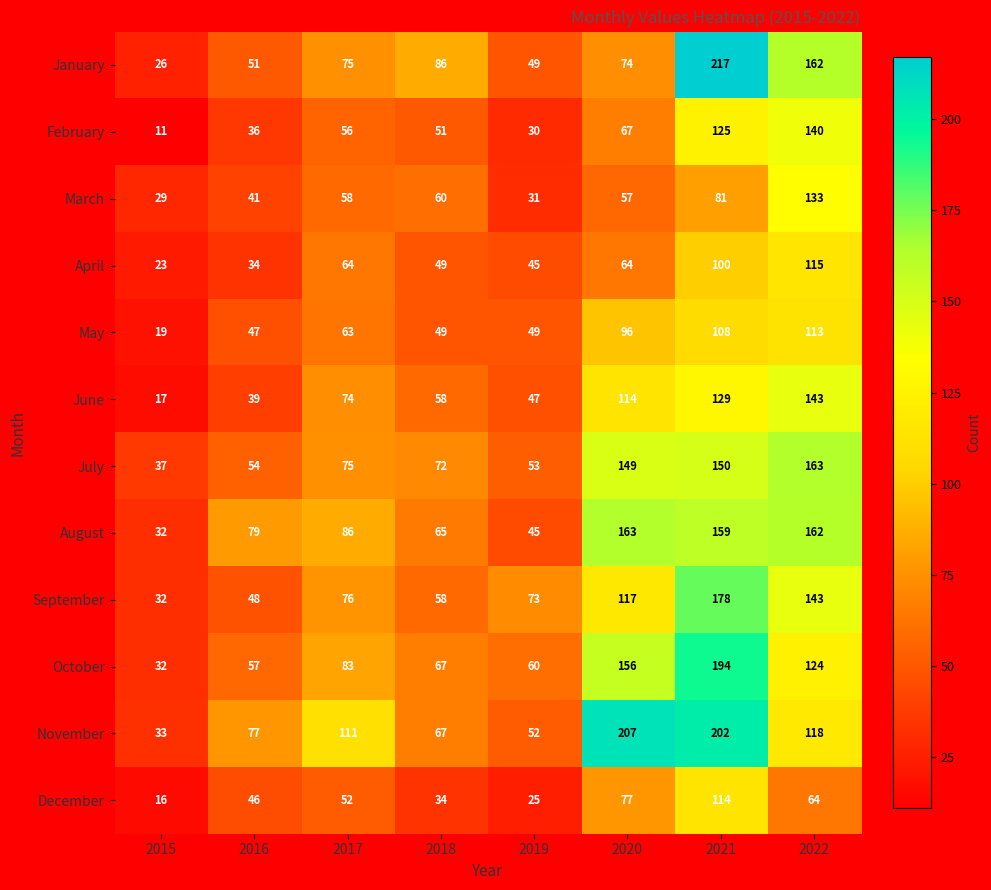

At which category is the sum across all series the highest?

2021